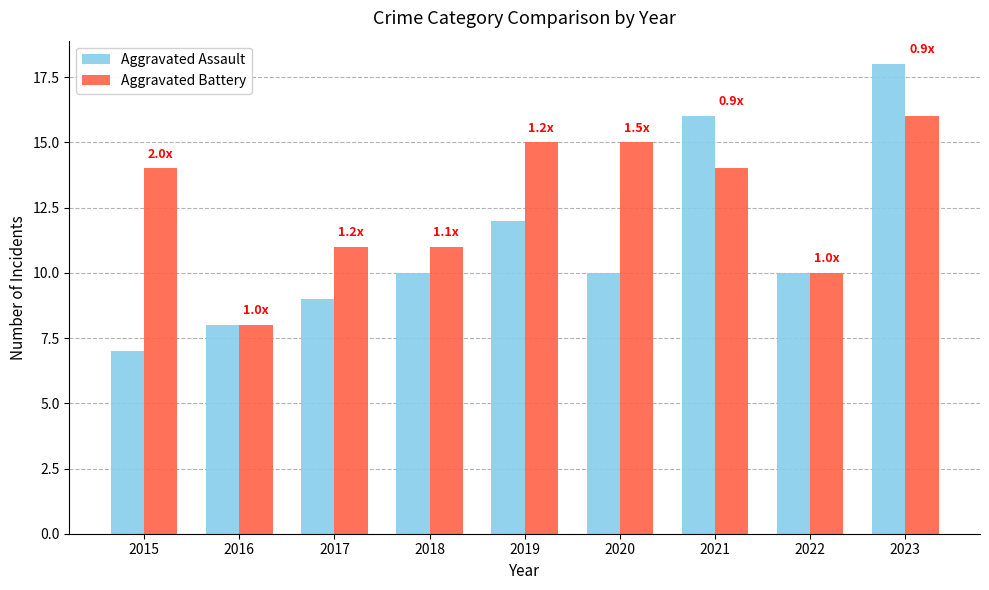

Is the value of Aggravated Assault at 2016 greater than the value of Aggravated Battery at 2020?

No